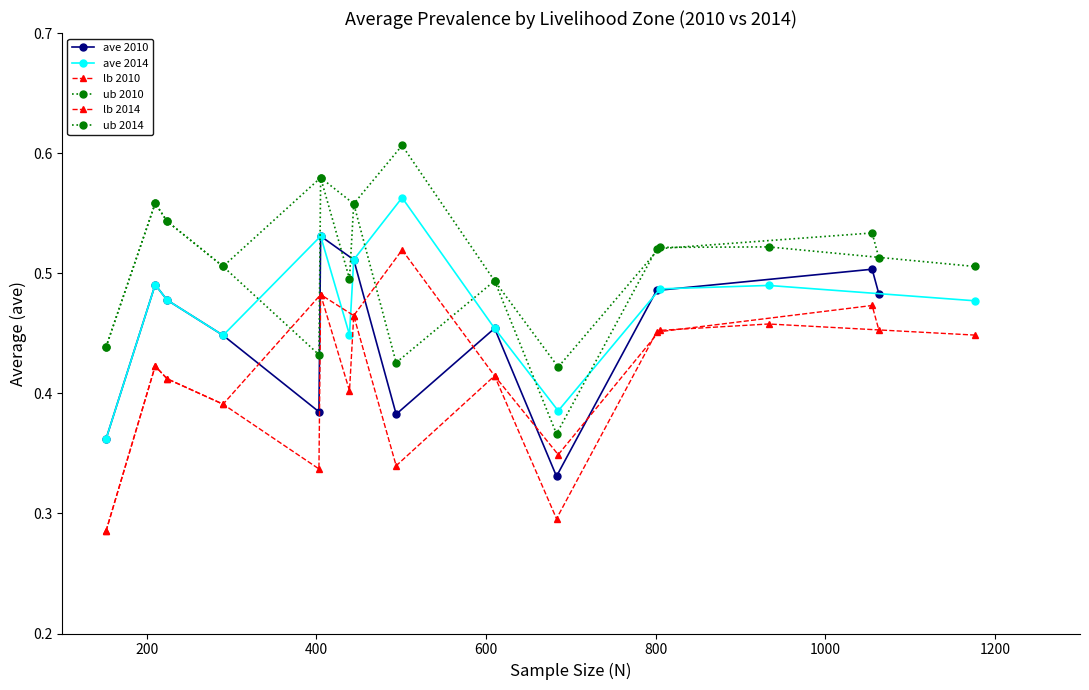

What is the difference between the highest and lowest values at 400?

0.1